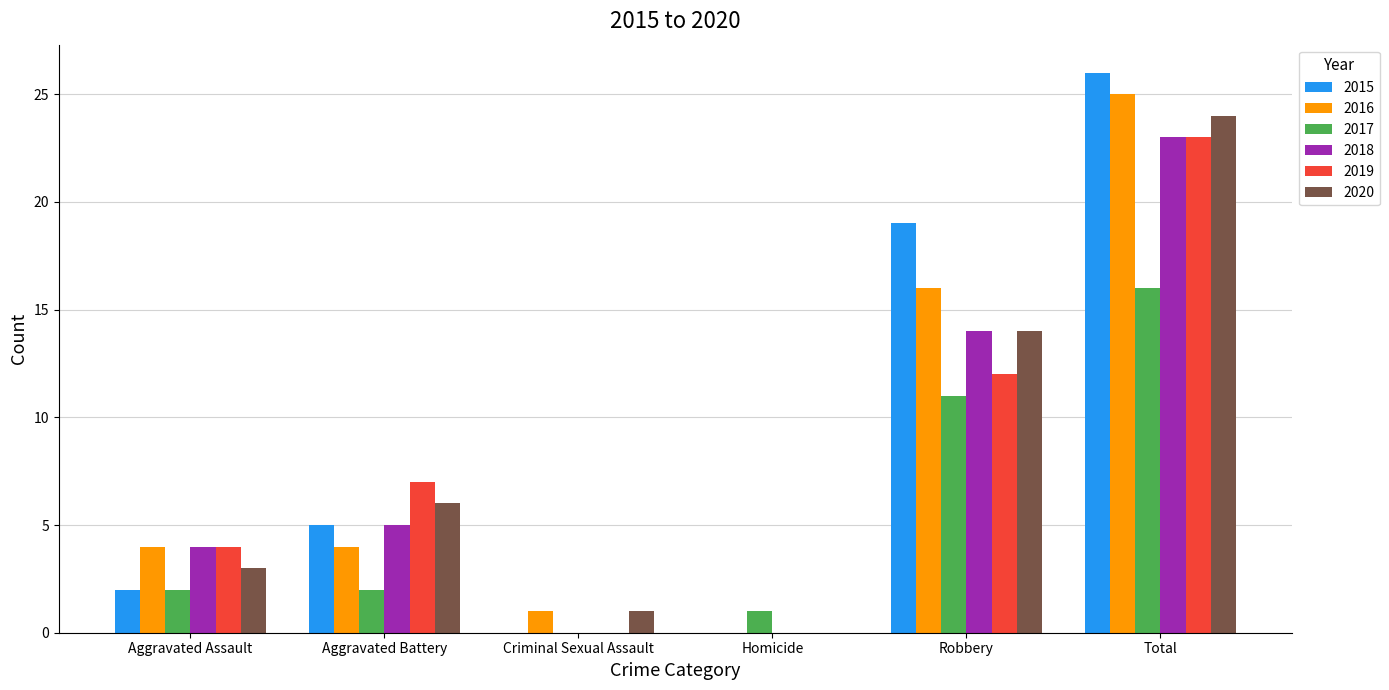

What is the sum of all 2020 values?

48